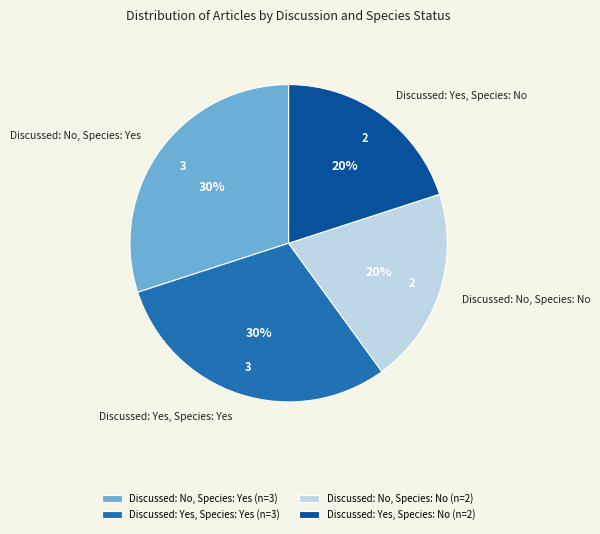

To the nearest percent, what percentage of the pie is Discussed: No, Species: Yes?

30%